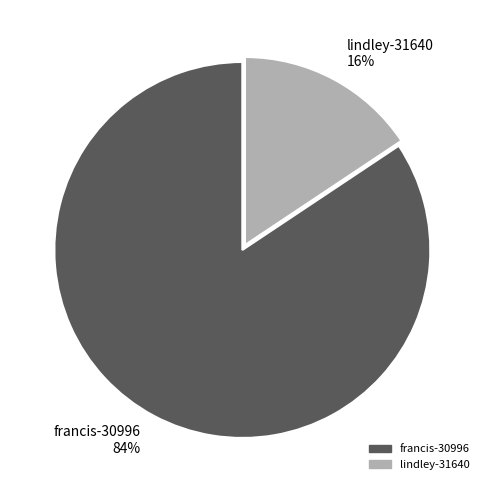

To the nearest percent, what percentage of the pie is lindley-31640?

16%